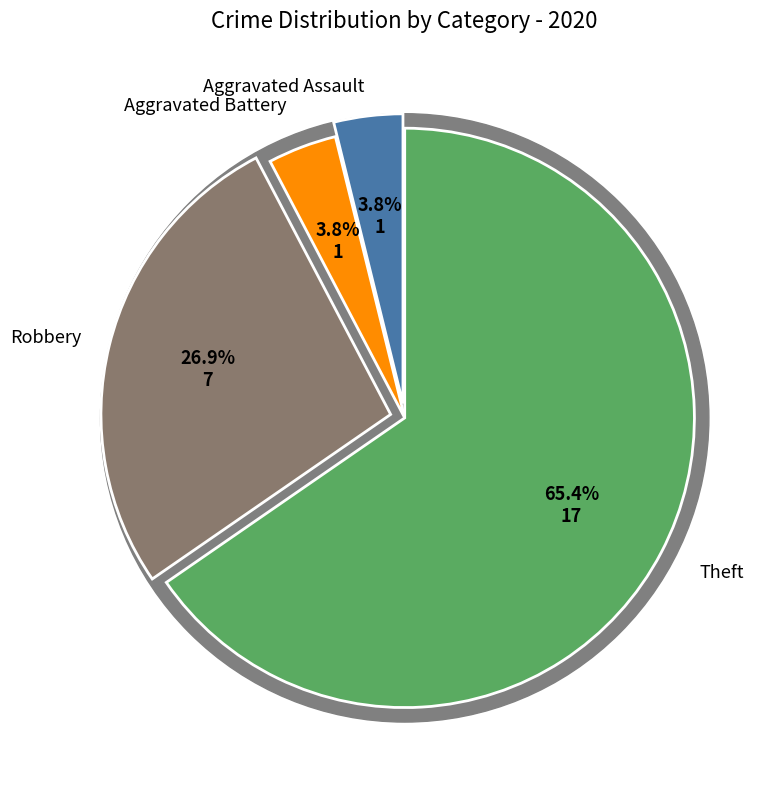

Count the number of slices in the pie.

4